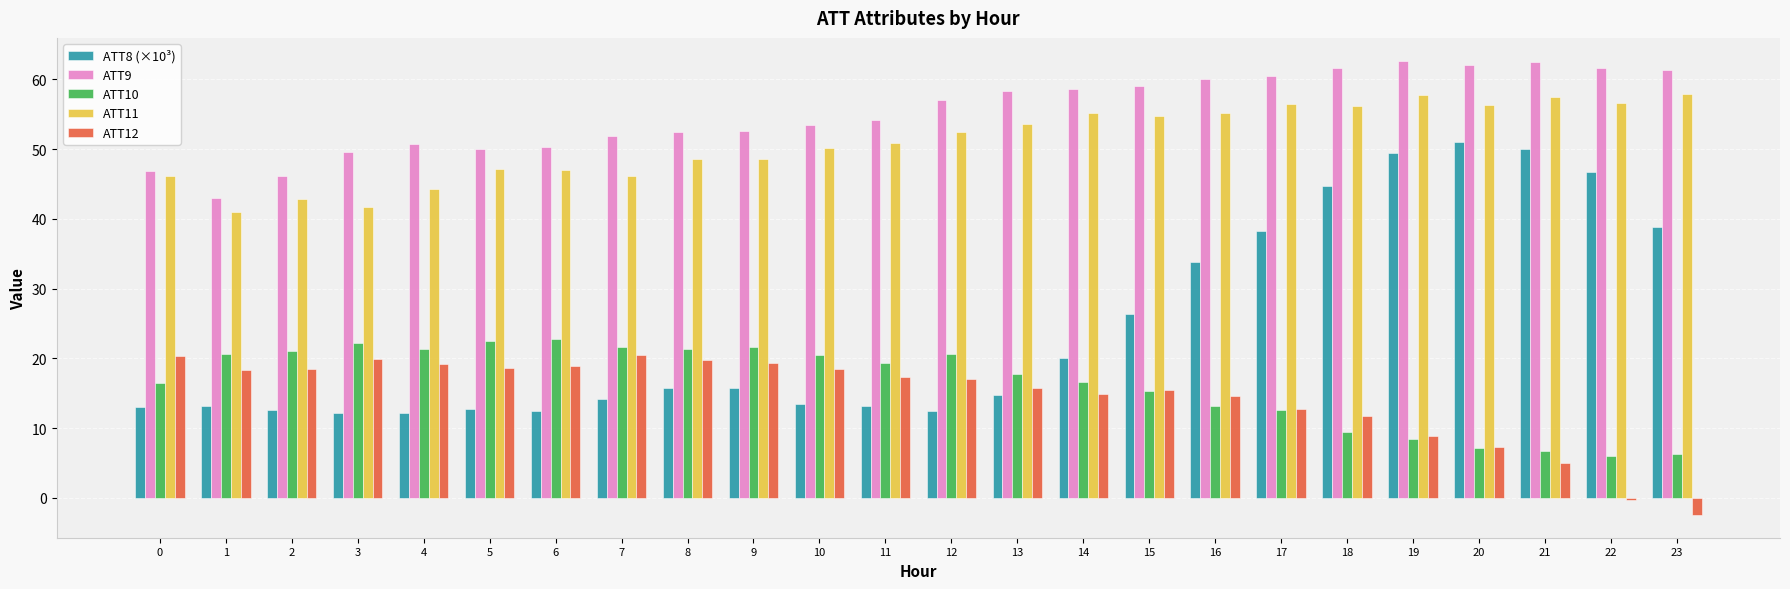

What are all the series names shown in the legend?

ATT8 (×10³), ATT9, ATT10, ATT11, ATT12